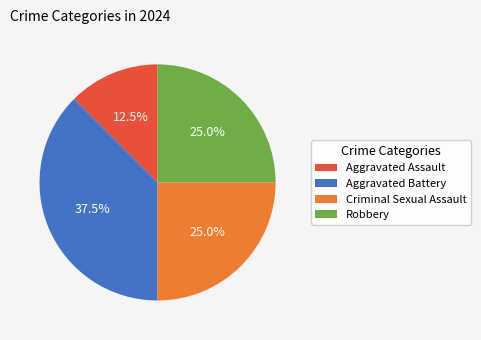

Which category has the smallest portion of the pie?

Aggravated Assault